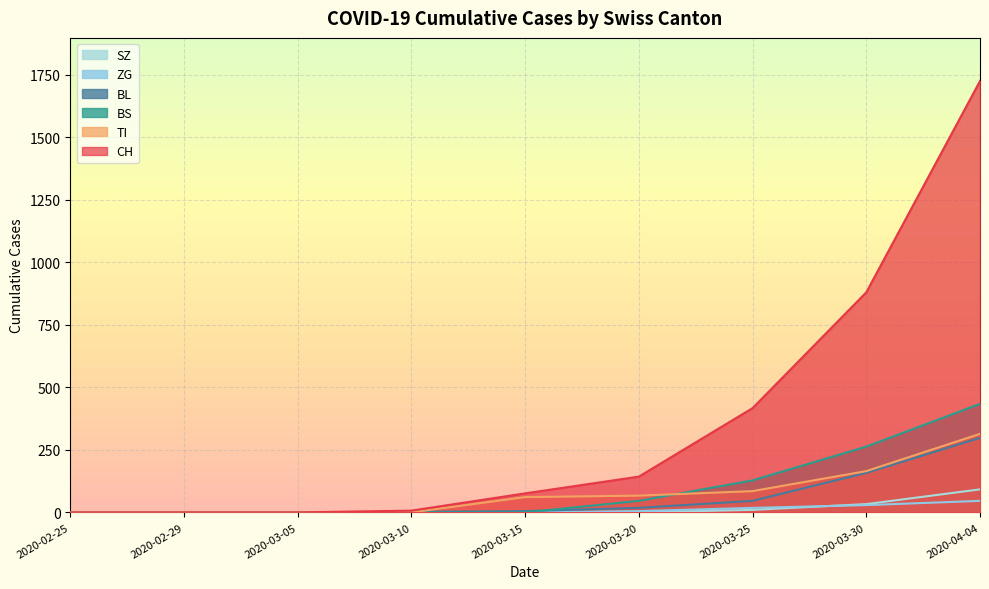

True or false: CH and TI cross at least once.

False